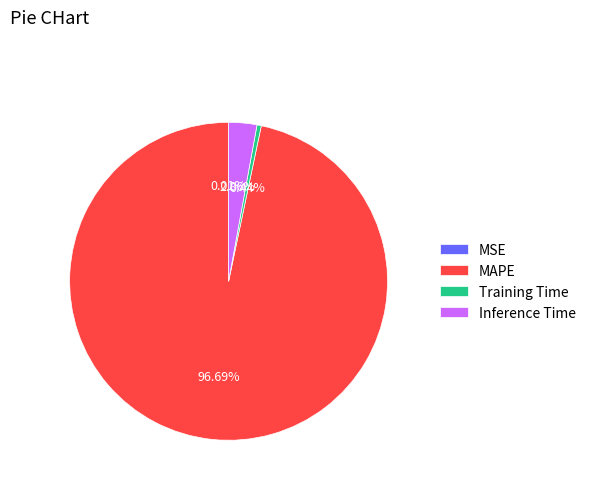

Which has a higher value, Inference Time or MAPE?

MAPE